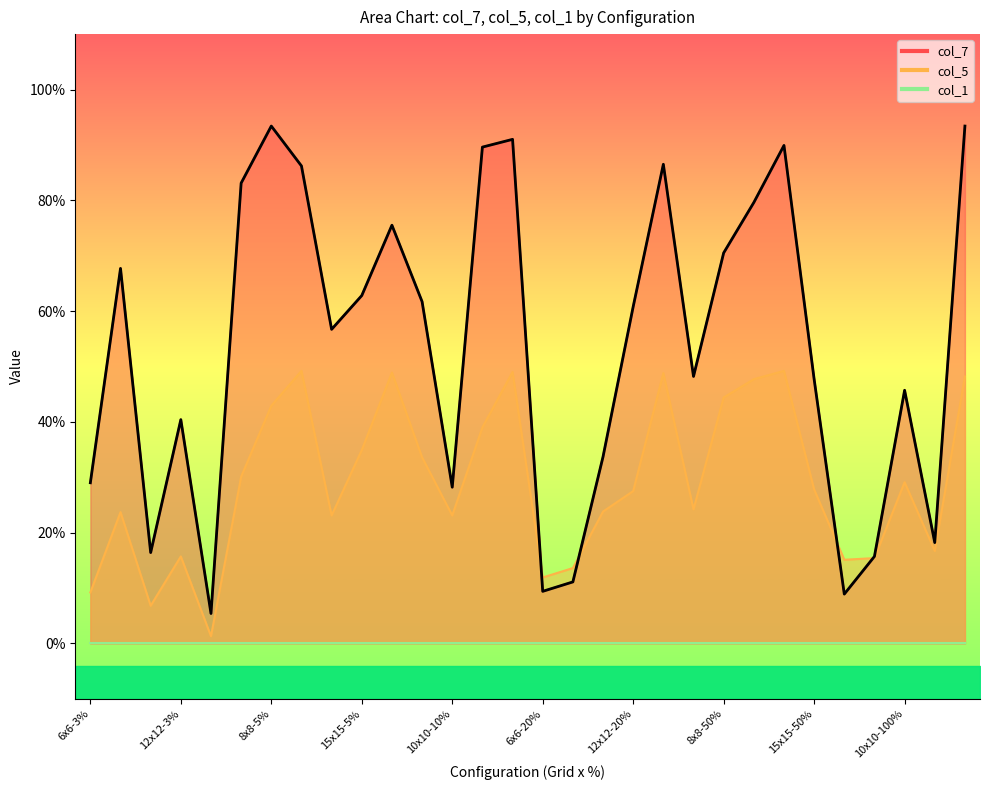

Between which two adjacent categories do col_5 and col_7 first intersect?

15x15-10% and 6x6-20%